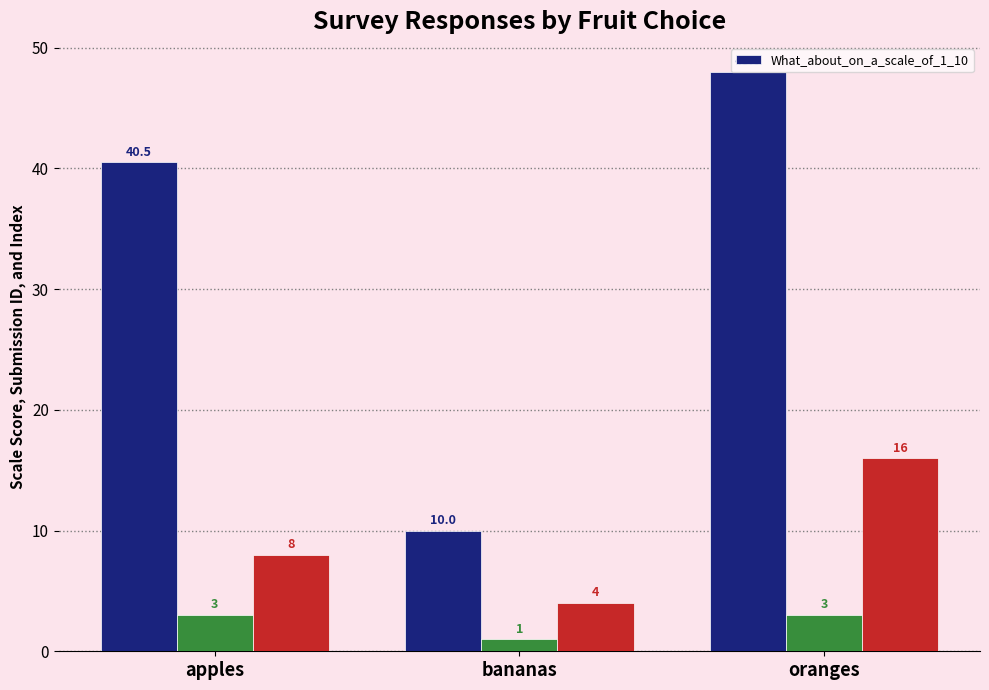

The chart shows a value of 25.4 at oranges. True or false?

False